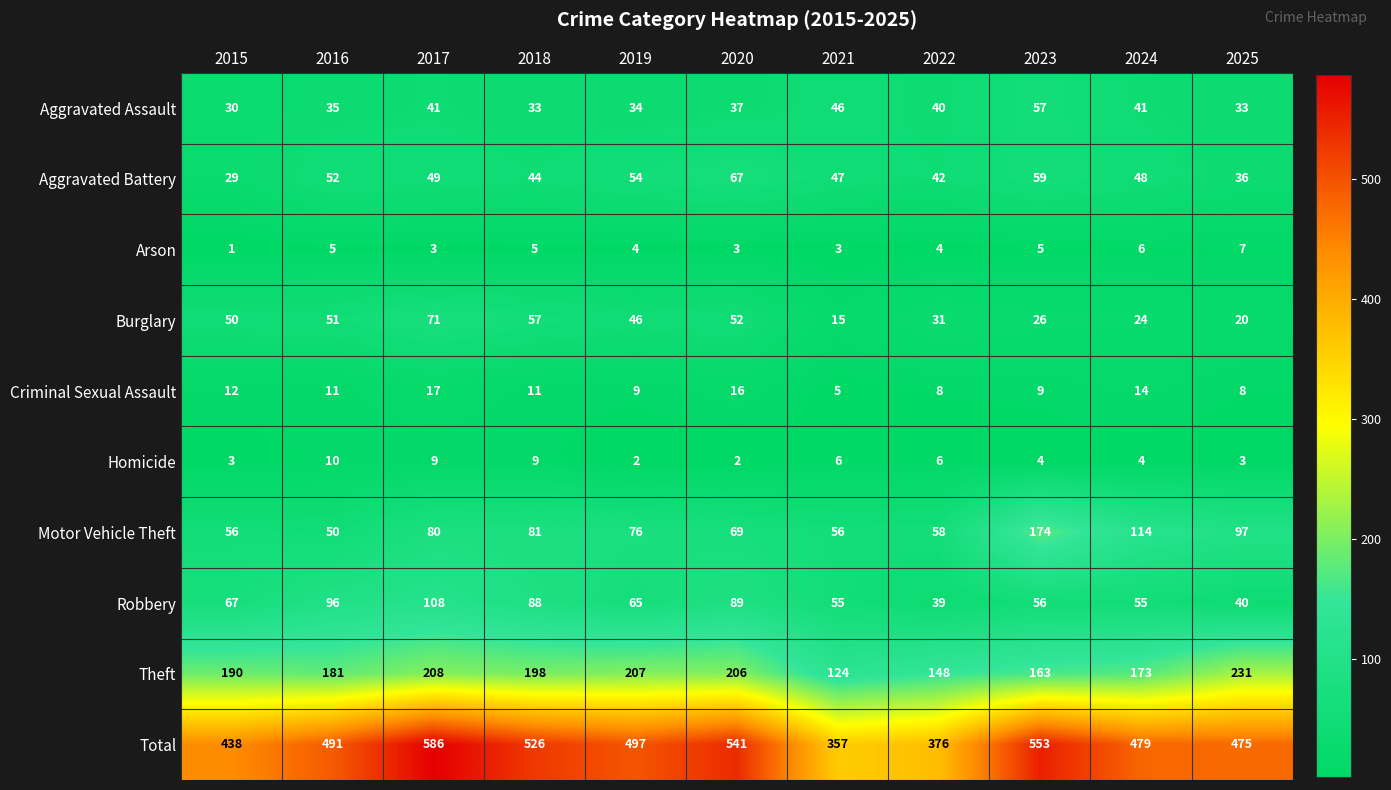

What is the greatest value displayed?

586